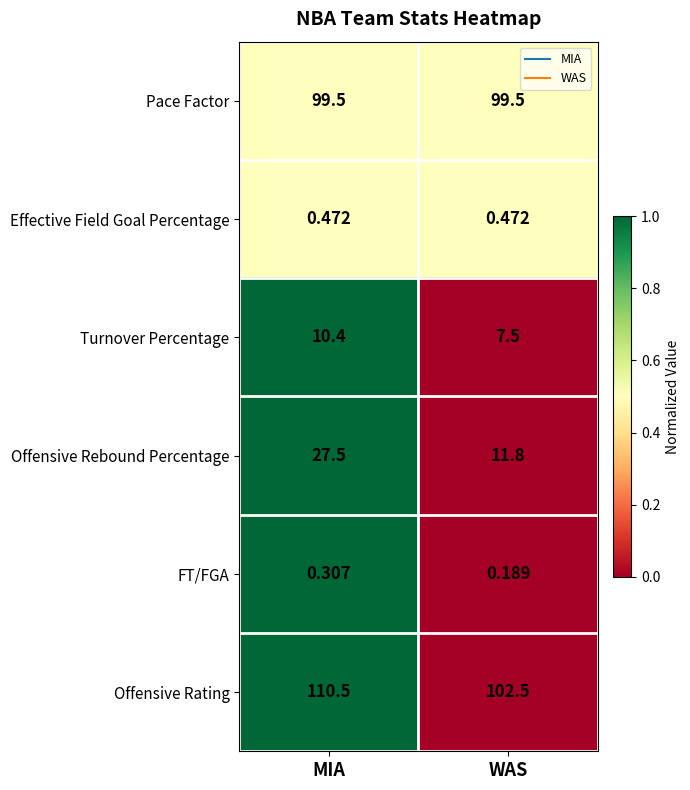

At which label is Offensive Rebound Percentage closest to 19?

WAS